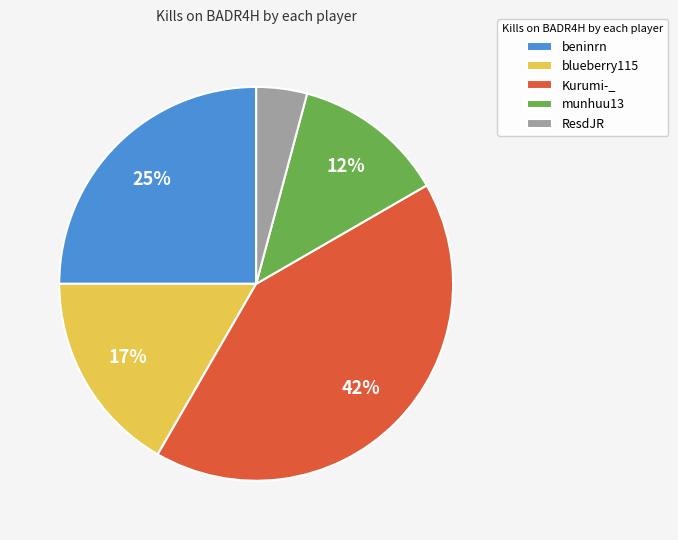

To the nearest percent, what is the average slice percentage?

20%